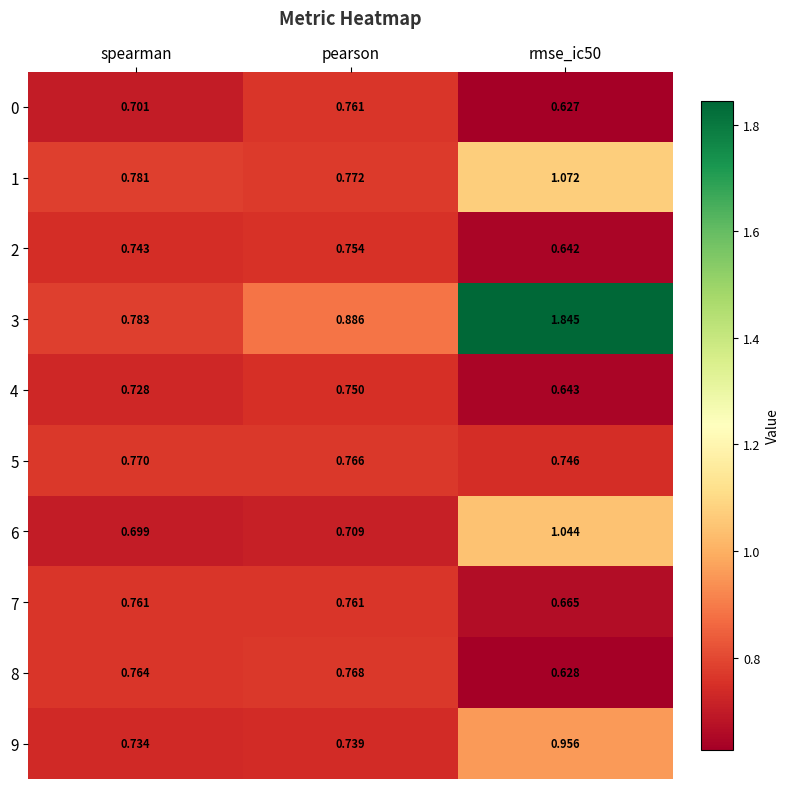

Is the value of 6 at pearson greater than the value of 5 at spearman?

No